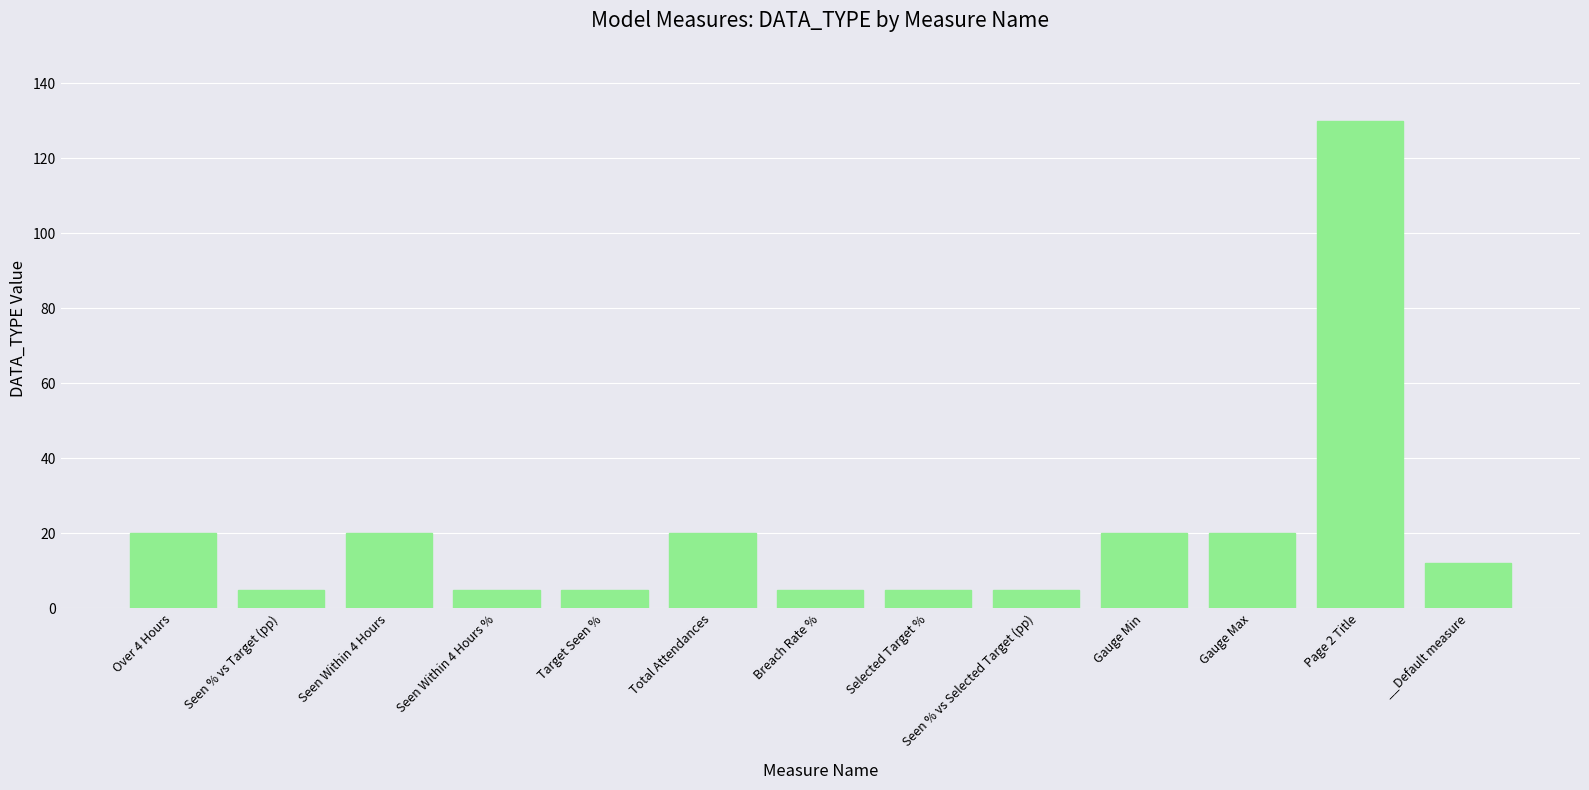

The value at Gauge Max is 20. True or false?

True